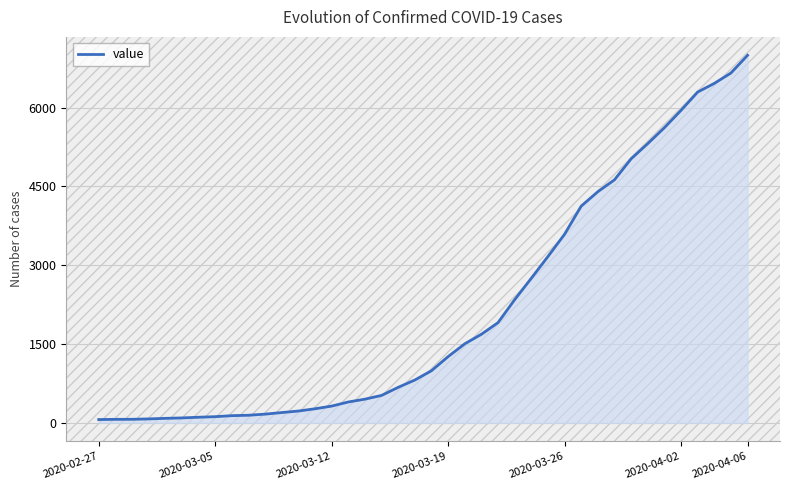

What is the greatest value displayed?

6995